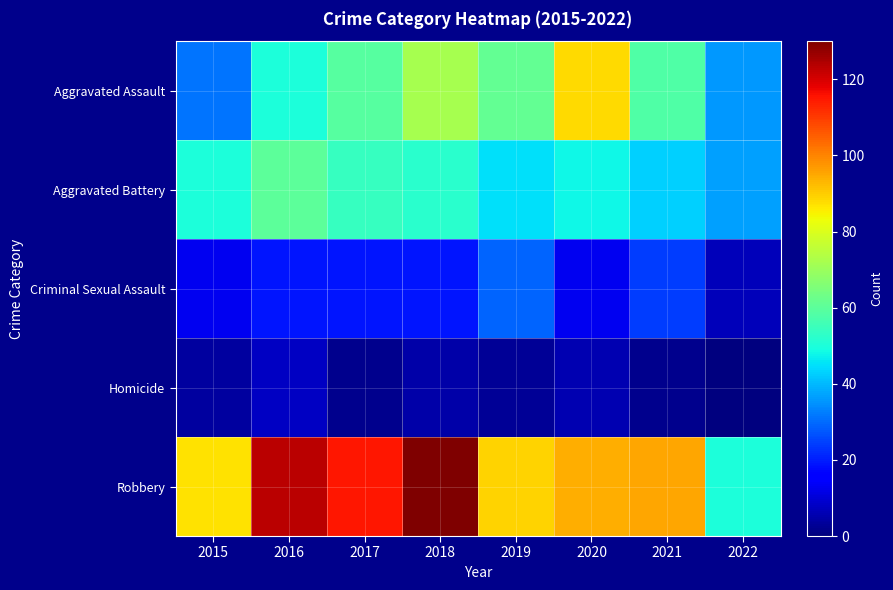

What is the spread (max minus min) of values at 2019?

86